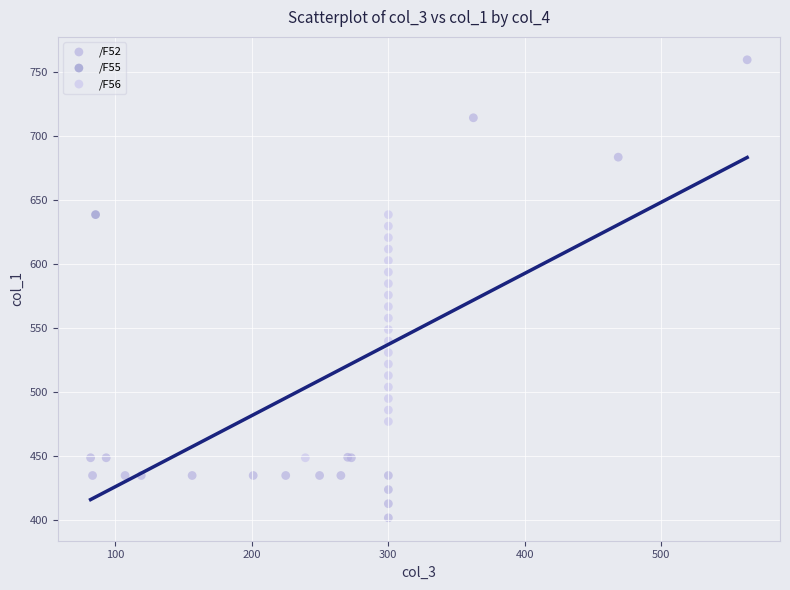

Which series contains the highest Y value?

/F52